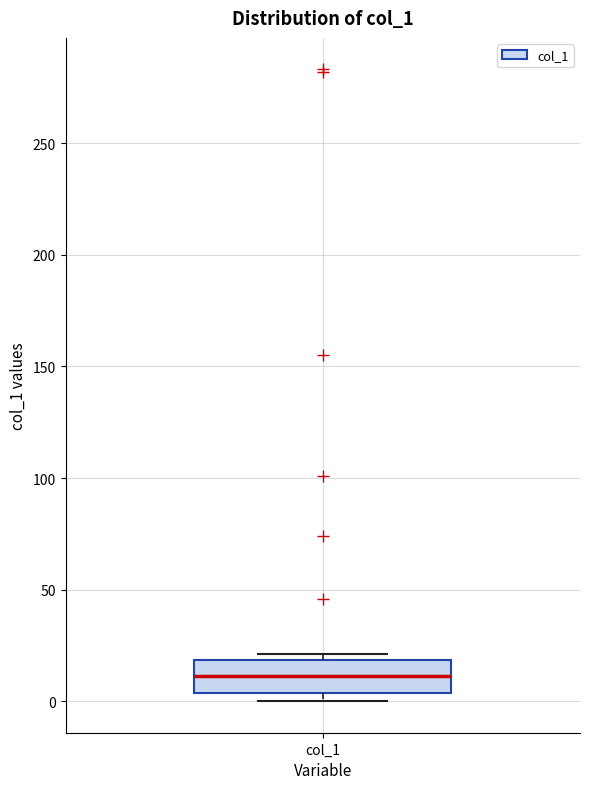

Read this box plot against the y-axis: the position of the median line, the range covered by the box, and the ends of both whiskers. The values are not printed on the chart, so give them approximately, as read against the axis.

median 10, box 5 to 20, whiskers 0 to 20 (just above the box's upper edge)